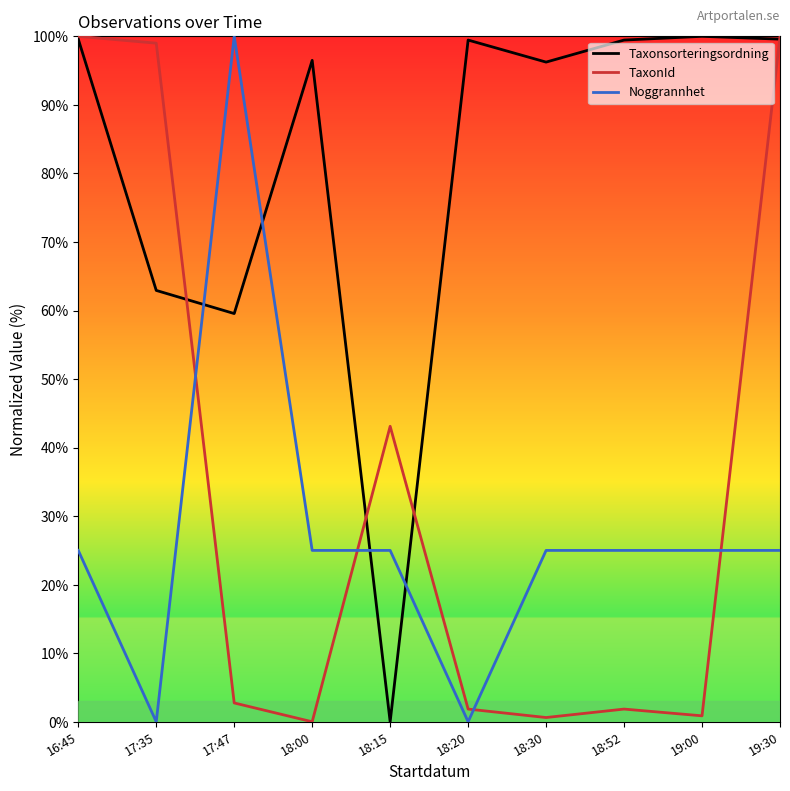

After their last crossing, which series has the higher values: Noggrannhet or TaxonId?

TaxonId